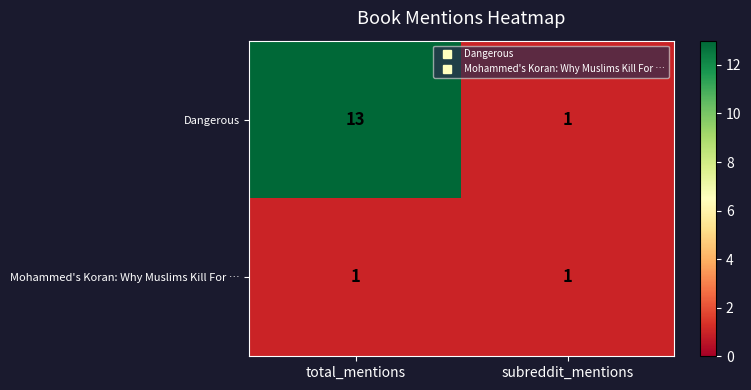

Is it true that Dangerous equals 21 at total_mentions?

False